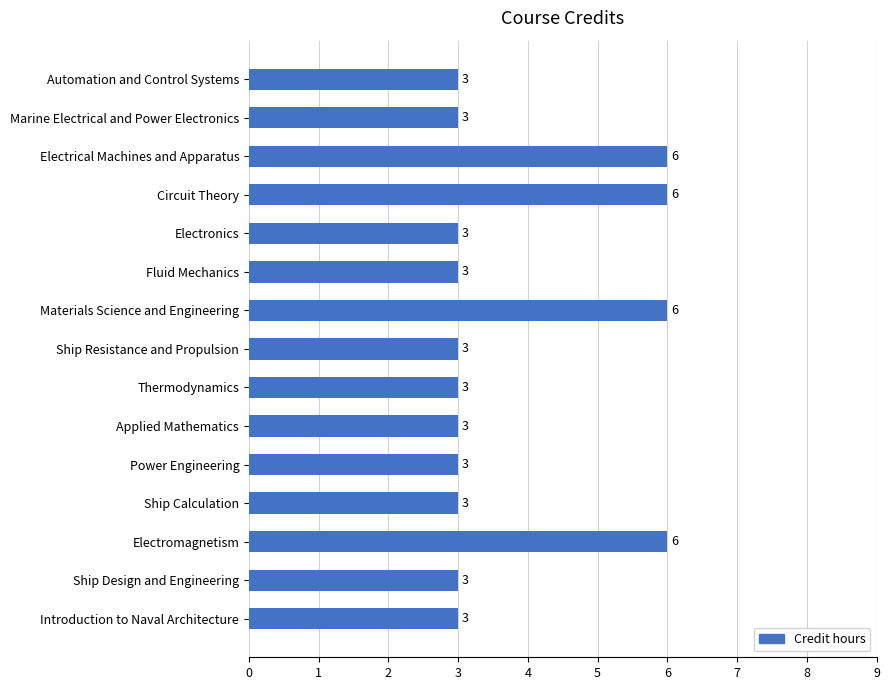

Which has a higher value, Automation and Control Systems or Materials Science and Engineering?

Materials Science and Engineering